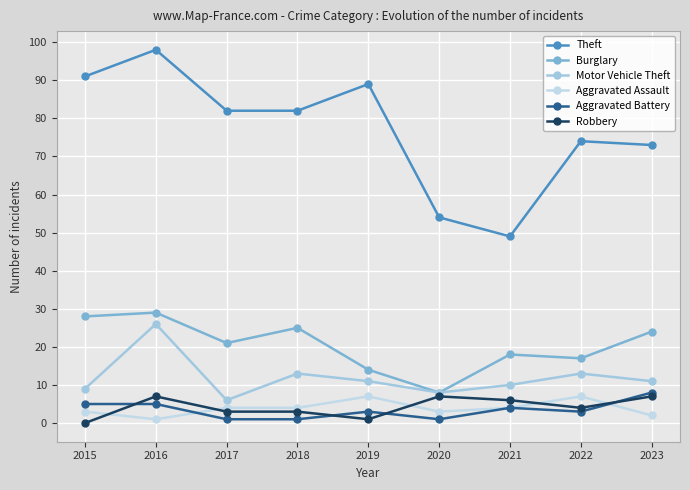

Between 2015 and 2016, which is larger?

2016